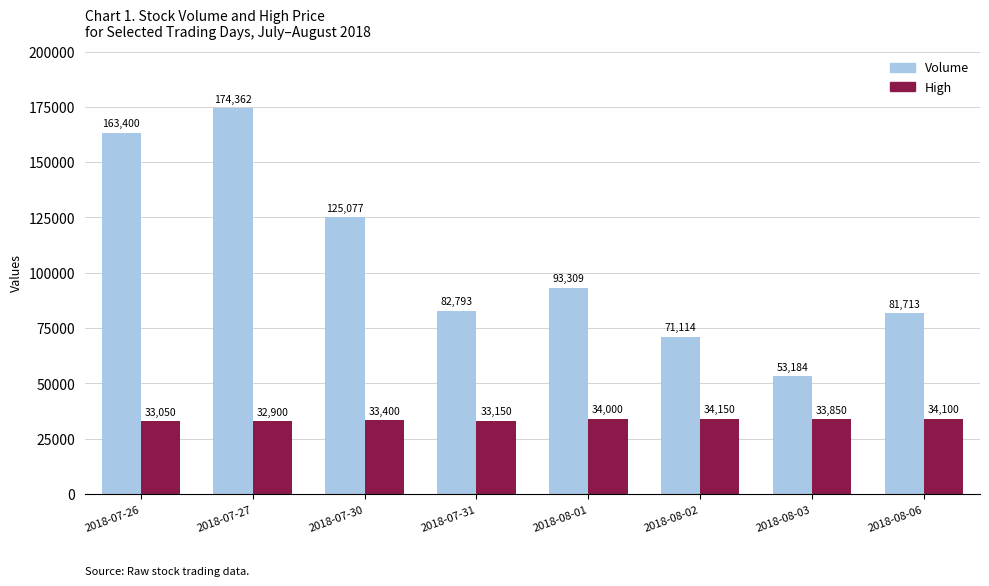

What is the label of the 6th bar from the right?

2018-07-30